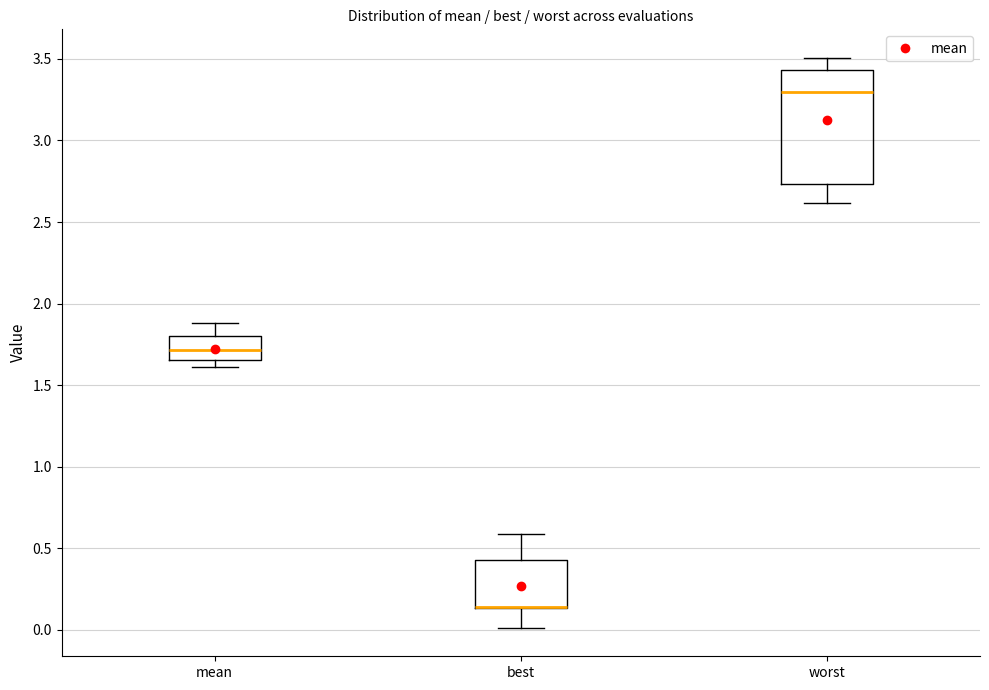

Where is the upper edge of the box for mean on the y-axis? The values are not printed on the chart, so give them approximately, as read against the axis.

1.80